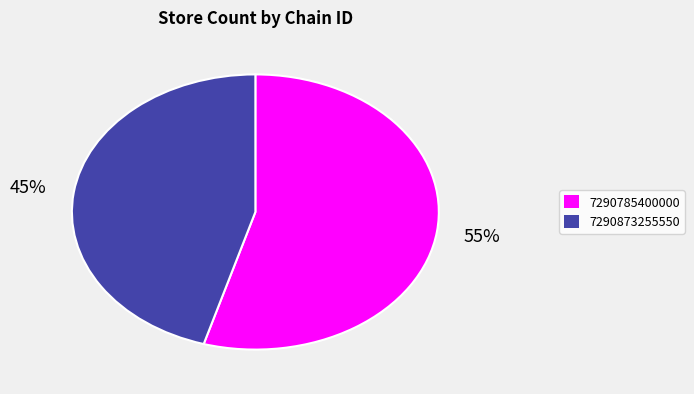

Rank the categories by value from lowest to highest.

7290873255550, 7290785400000